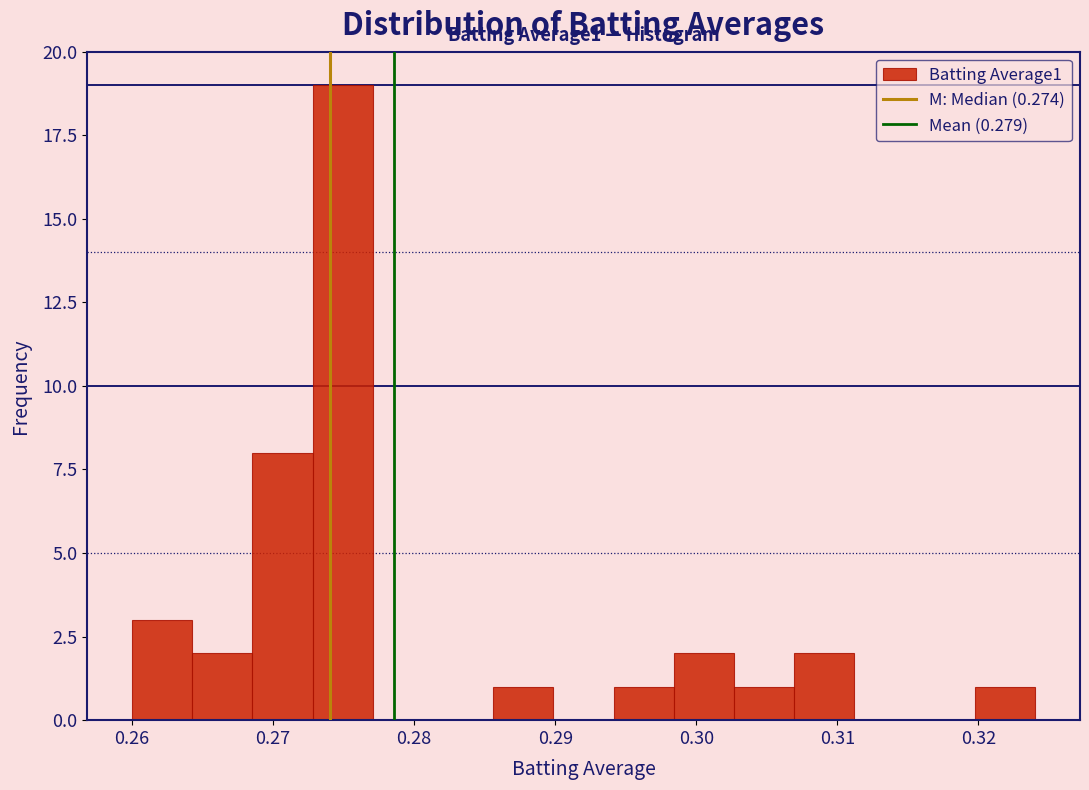

Over which range of the x-axis is the bar tallest?

0.273 to 0.277